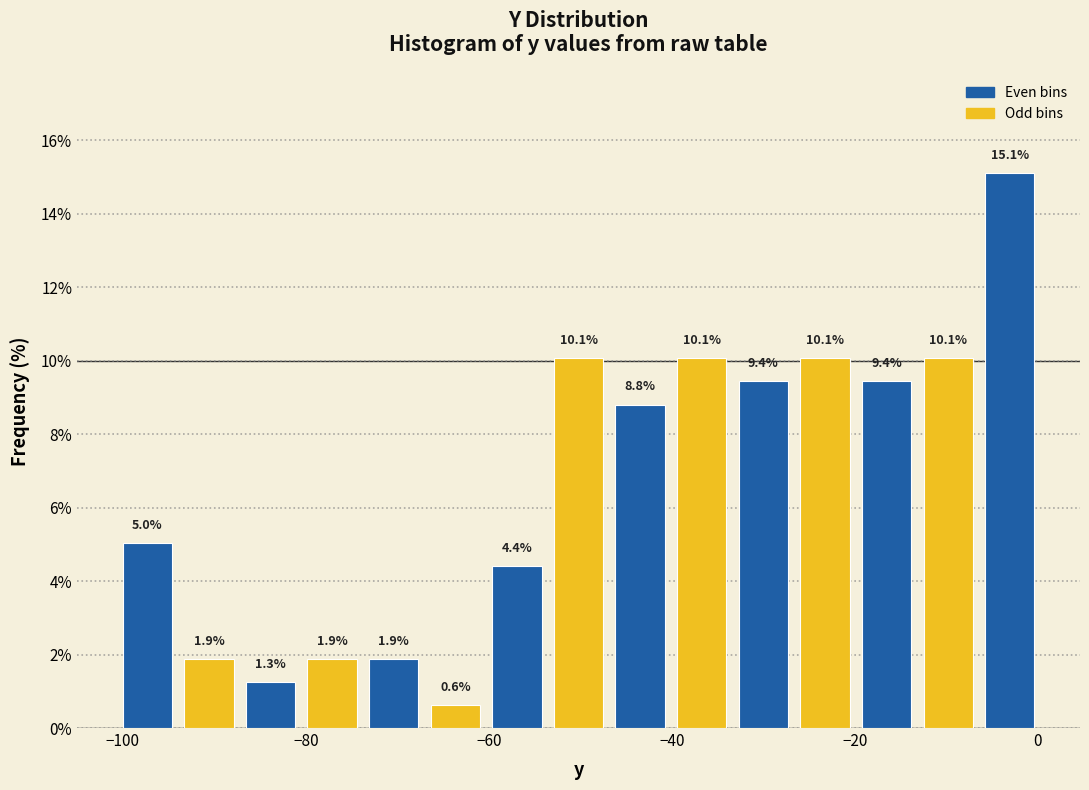

Around what value on the x-axis is the tallest bar? Give the approximate position of its centre, as read against the axis.

-4